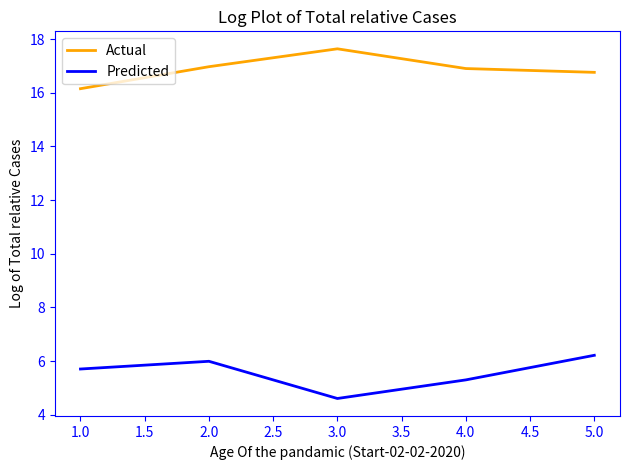

What is the difference between the maximum and second lowest values in the Actual series?

0.9